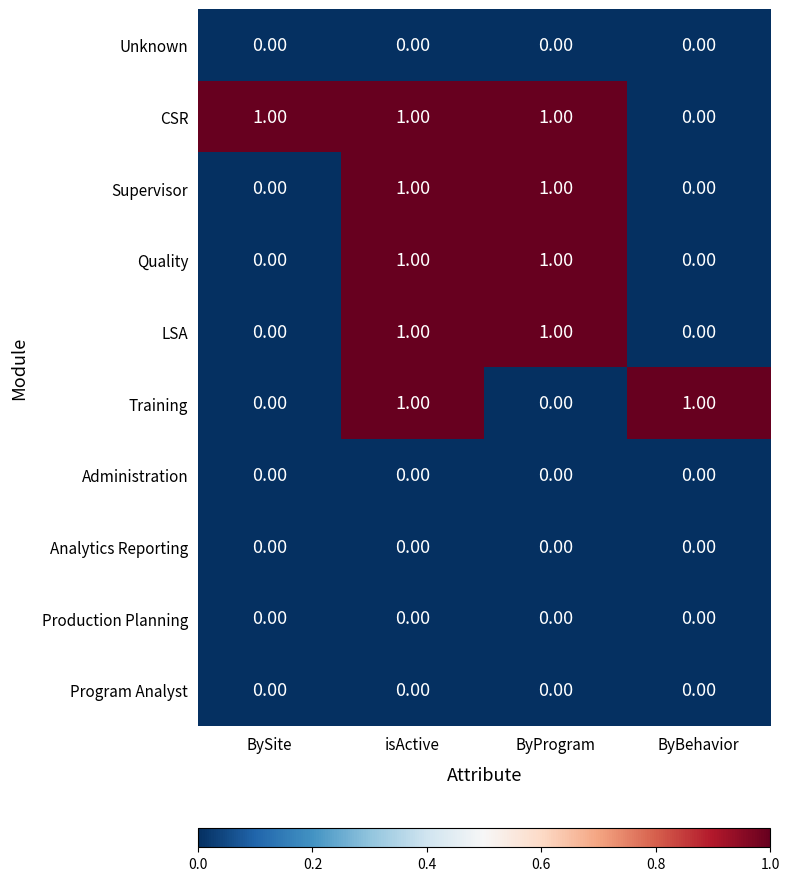

At which category is the sum across all series the highest?

isActive